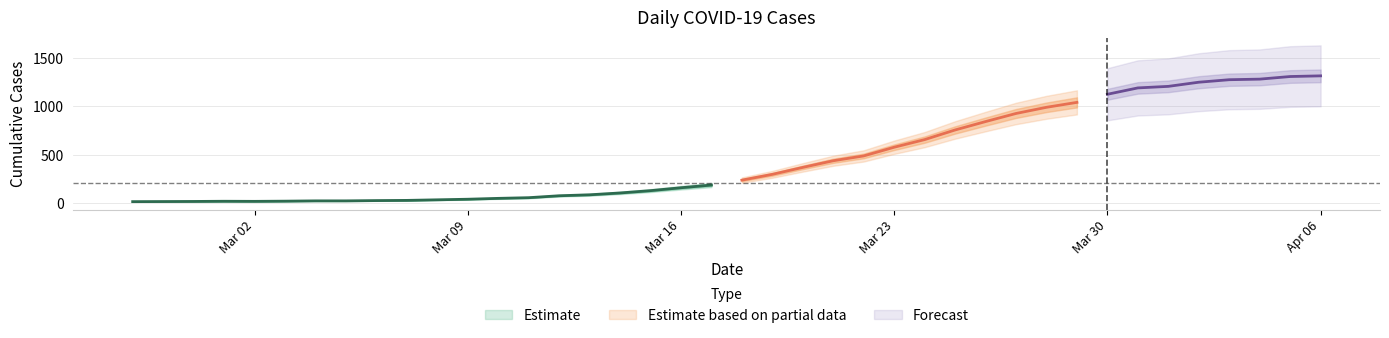

Is it true that the value at 2020-03-10 is 83?

False